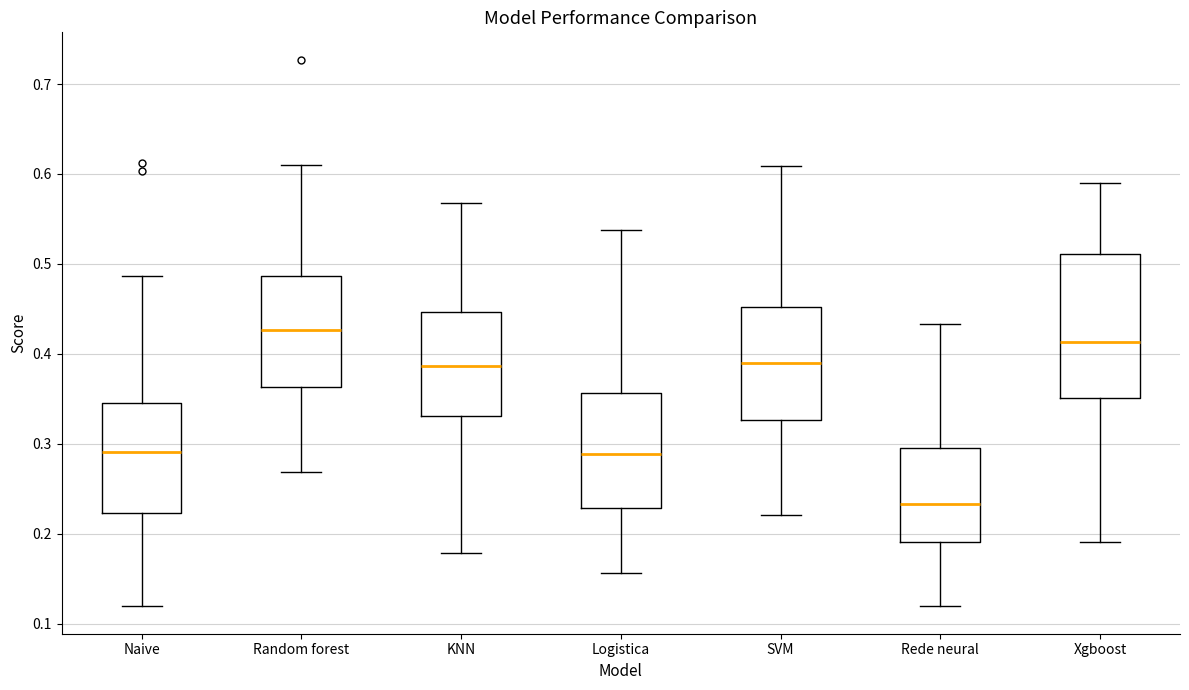

Where is the lower edge of the box for Rede neural on the y-axis? The values are not printed on the chart, so give them approximately, as read against the axis.

0.19